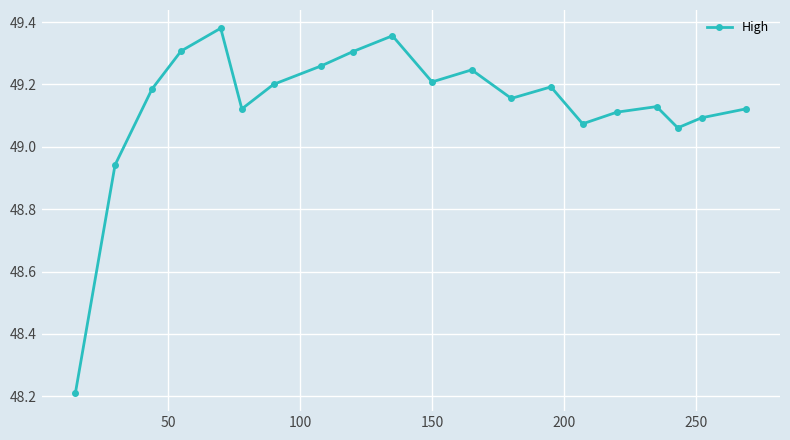

What is the difference between the maximum and second lowest values?

0.4